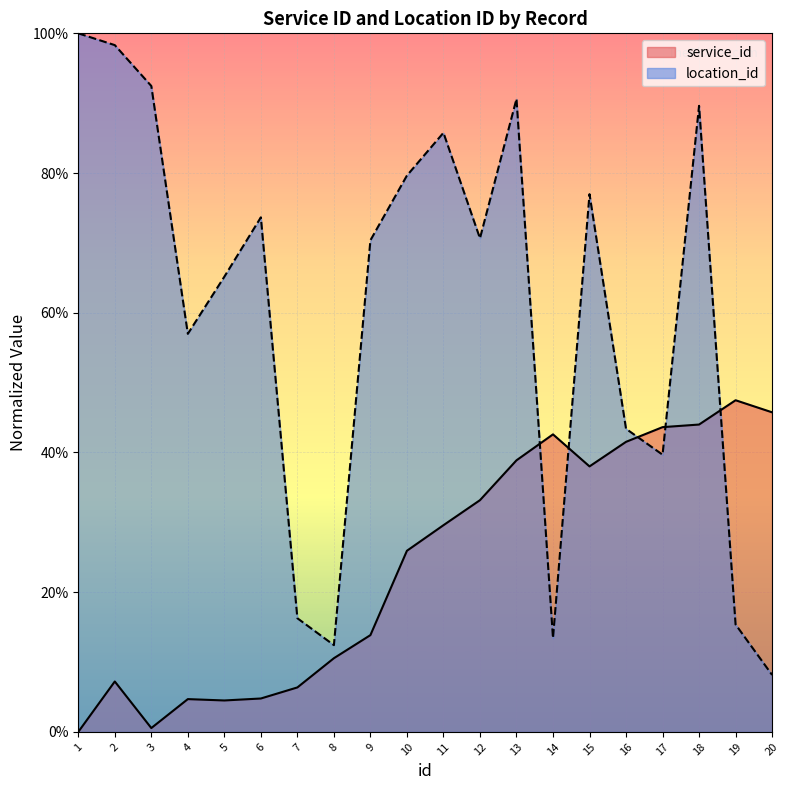

In service_id, how many points are higher than both neighbors (excluding endpoints)?

4